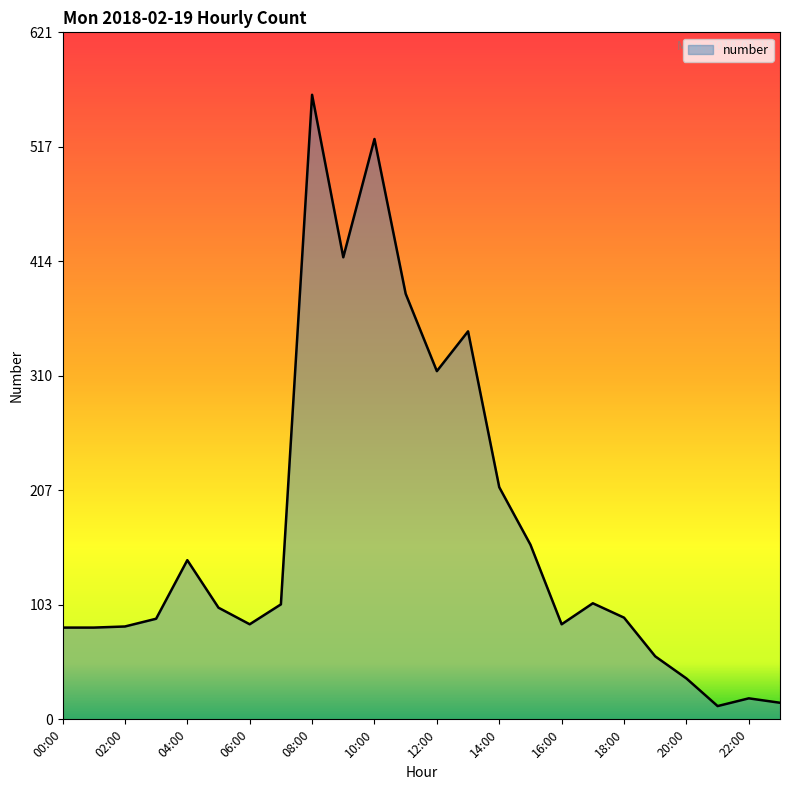

What is the maximum value shown in the chart?

565